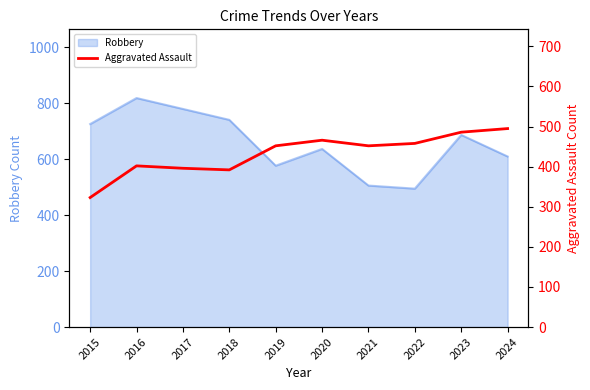

How many categories are shown in the chart?

10